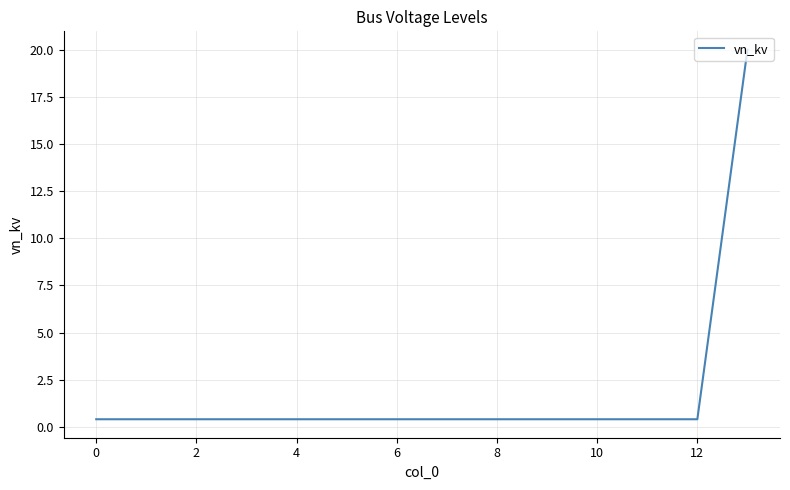

How many lines are shown in the chart?

1